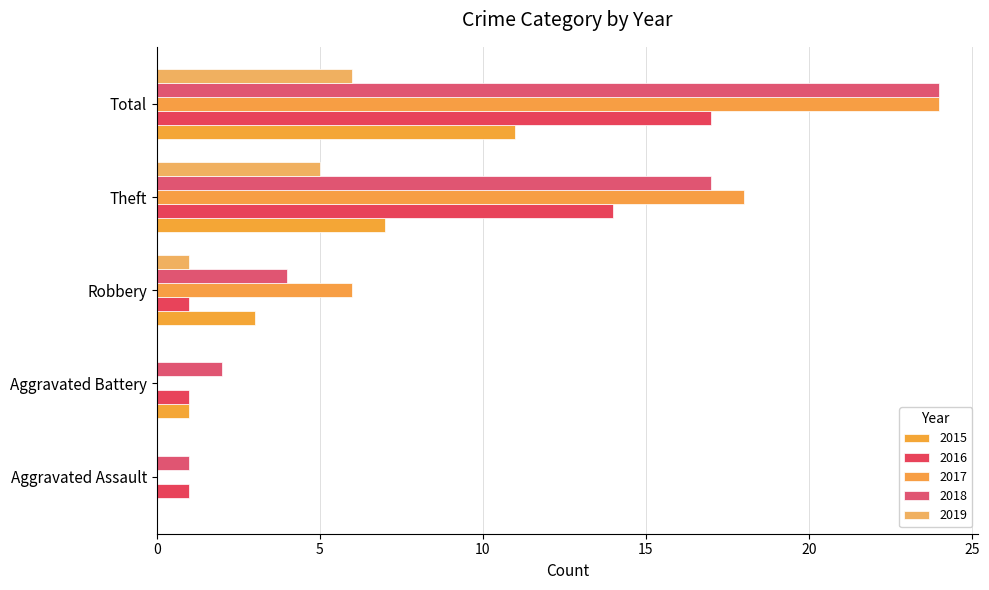

Count the number of data series in this chart.

5